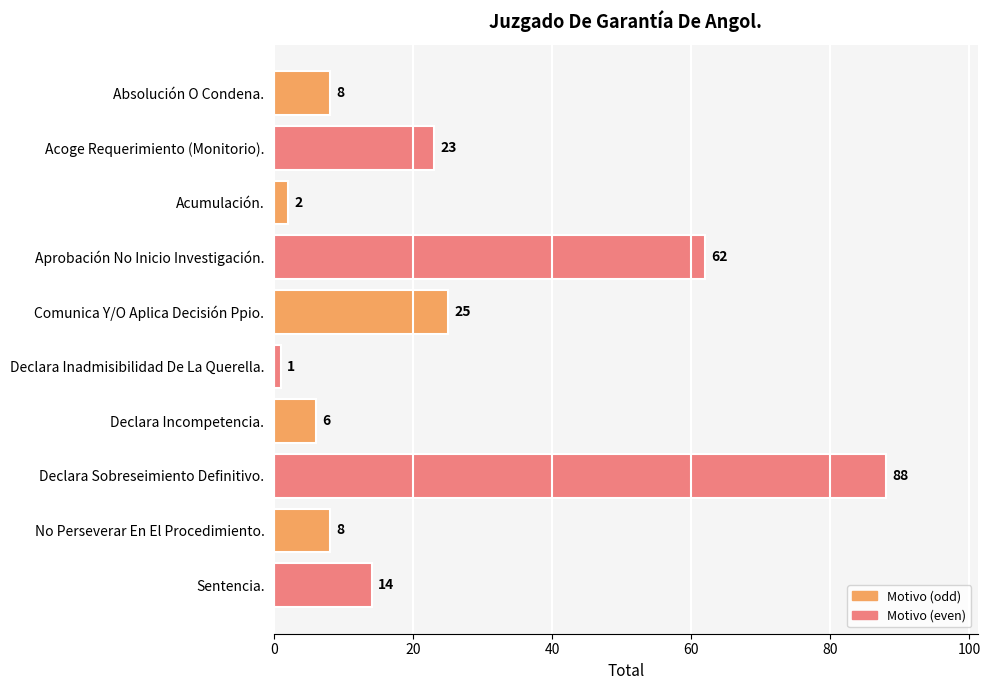

What is the difference between the values at Acoge Requerimiento (Monitorio). and Aprobación No Inicio Investigación.?

39